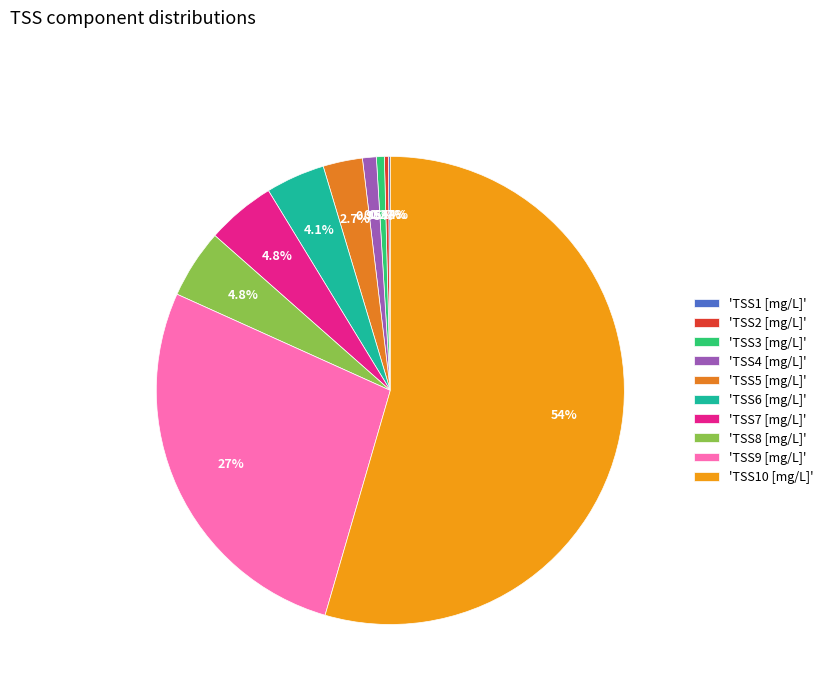

How many segments does this pie chart have?

10